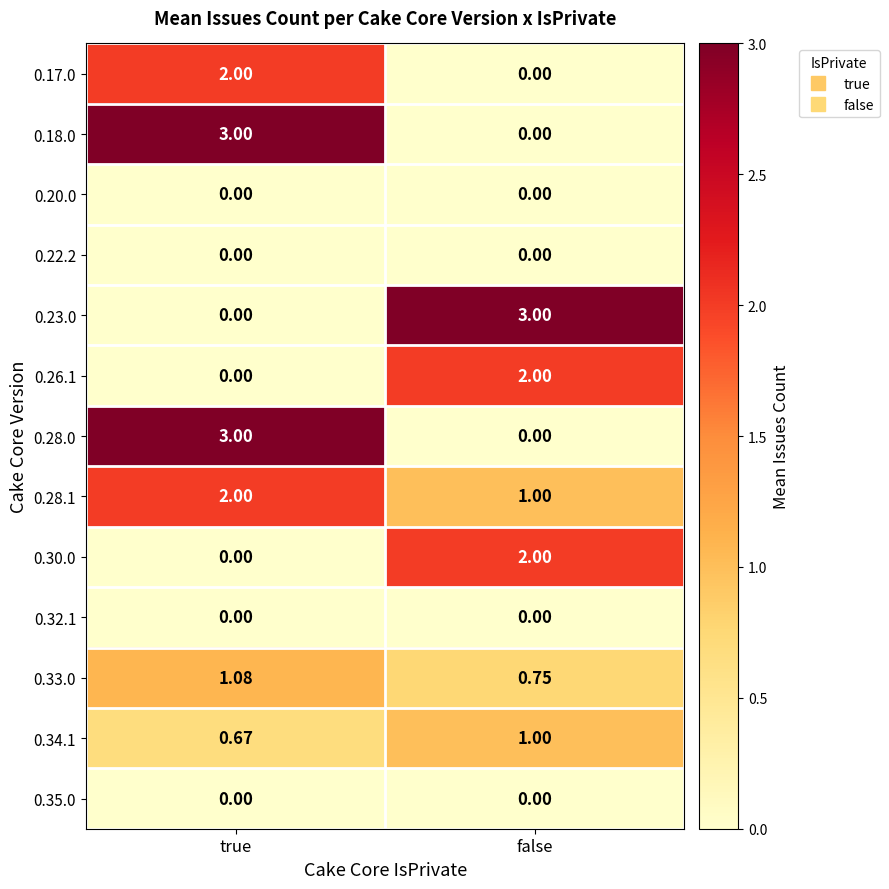

At which label does 0.33.0 reach its minimum?

false